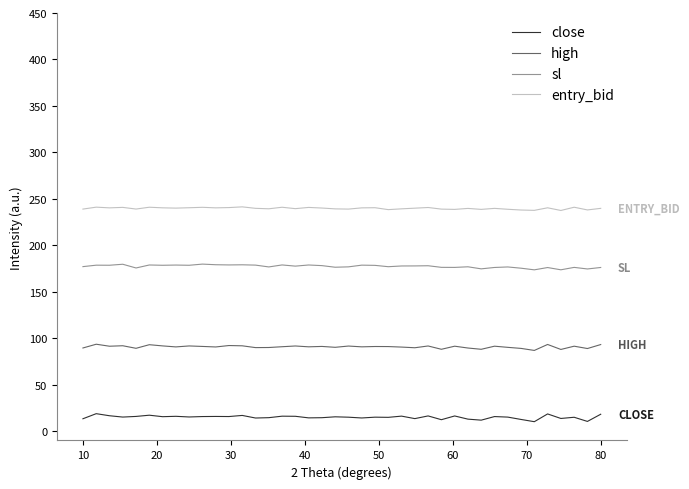

How many values in the close series exceed 15?

24